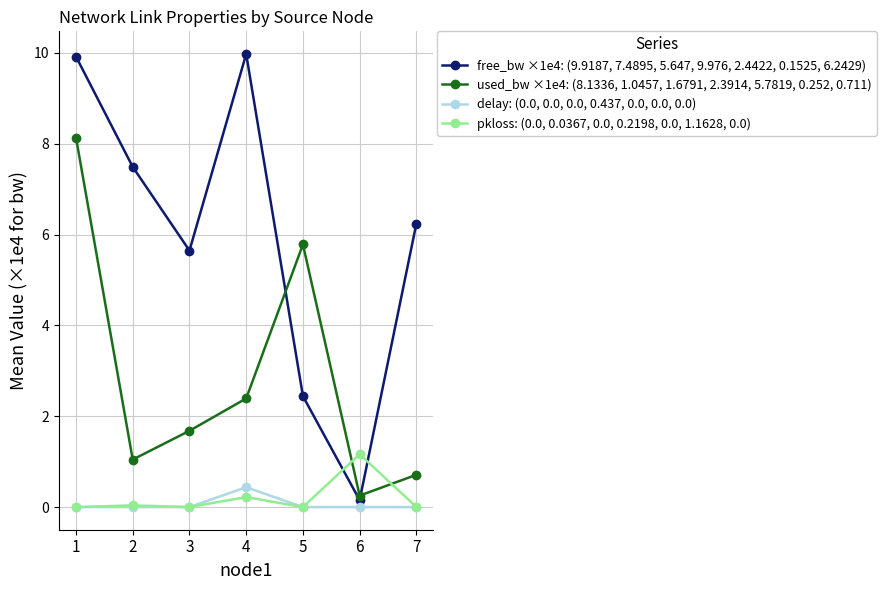

True or false: free_bw ×1e4: (9.9187, 7.4895, 5.647, 9.976, 2.4422, 0.1525, 6.2429) and pkloss: (0.0, 0.0367, 0.0, 0.2198, 0.0, 1.1628, 0.0) intersect in this chart.

True